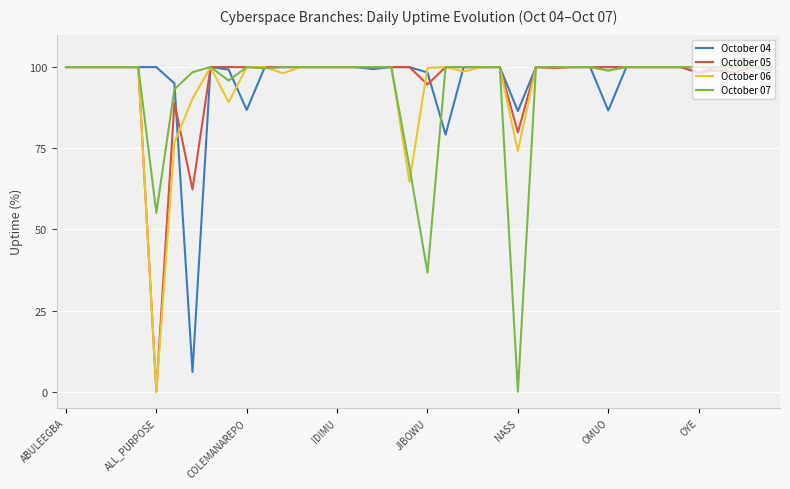

How many positive values does the October 06 series have?

39